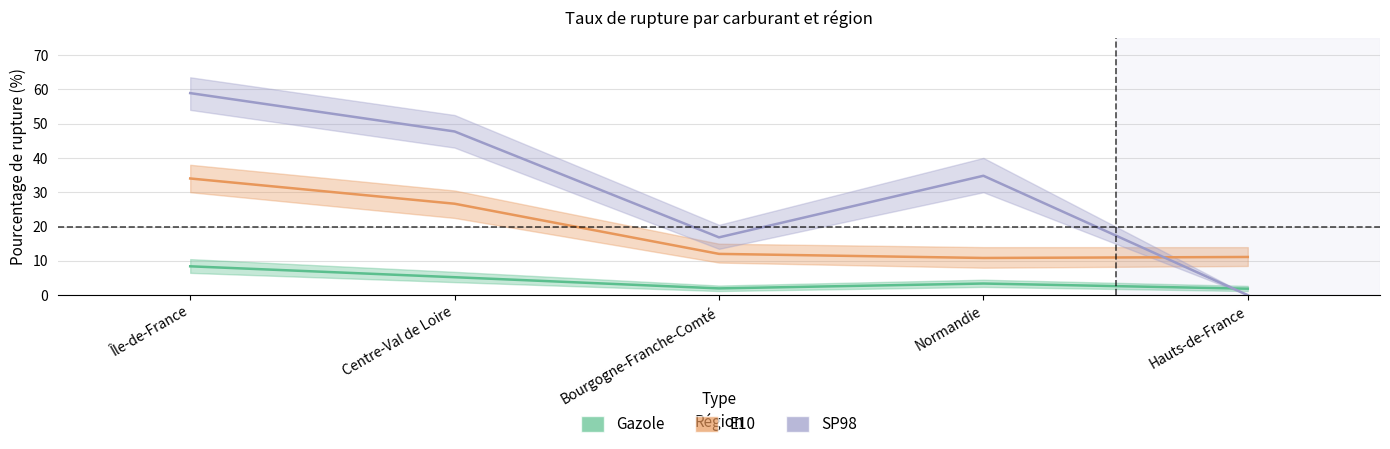

How many data points does each series have?

5